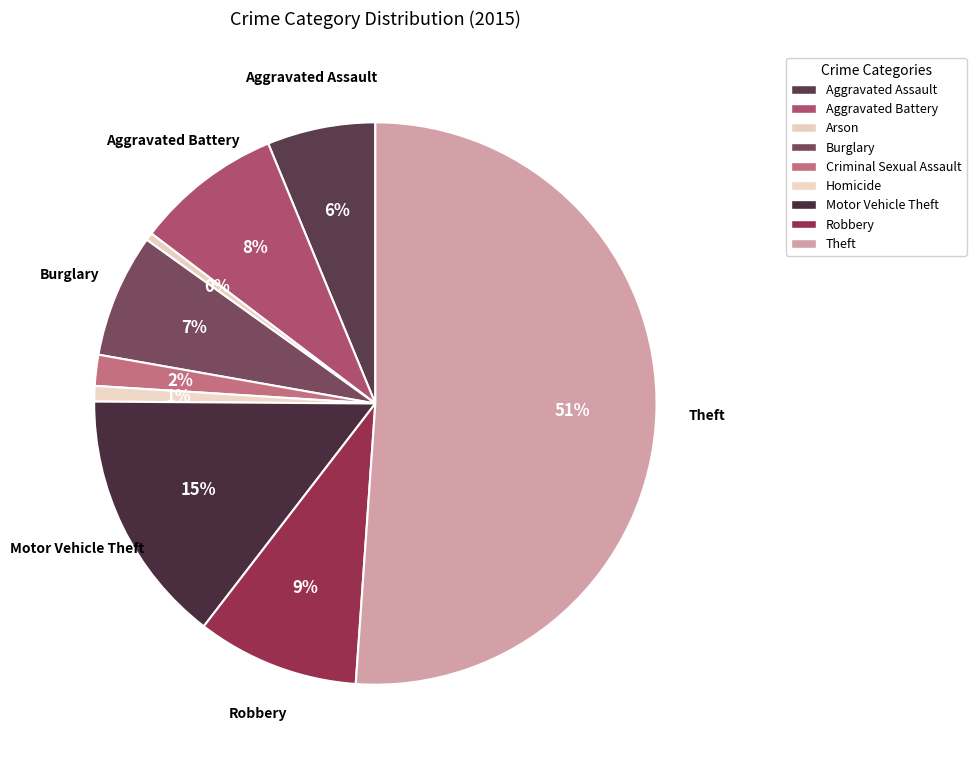

Count the number of slices in the pie.

9